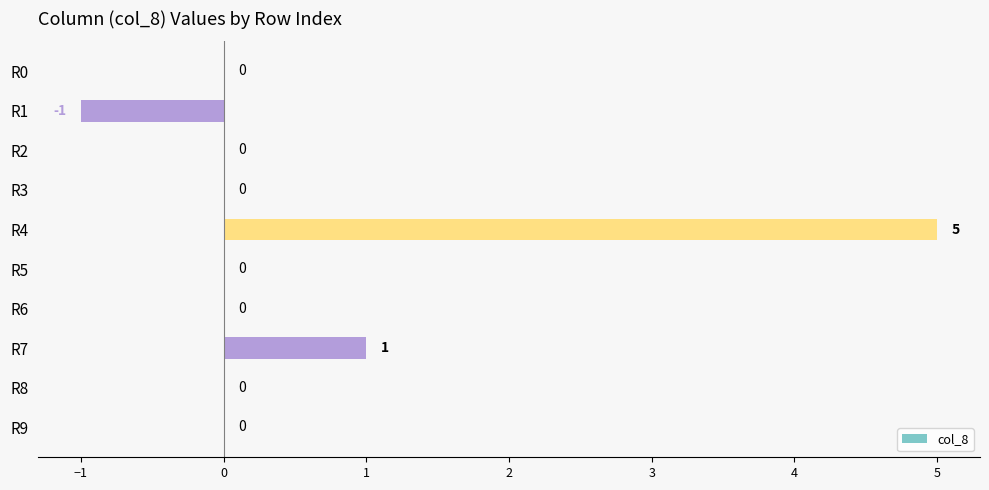

How many categories are shown in the chart?

10